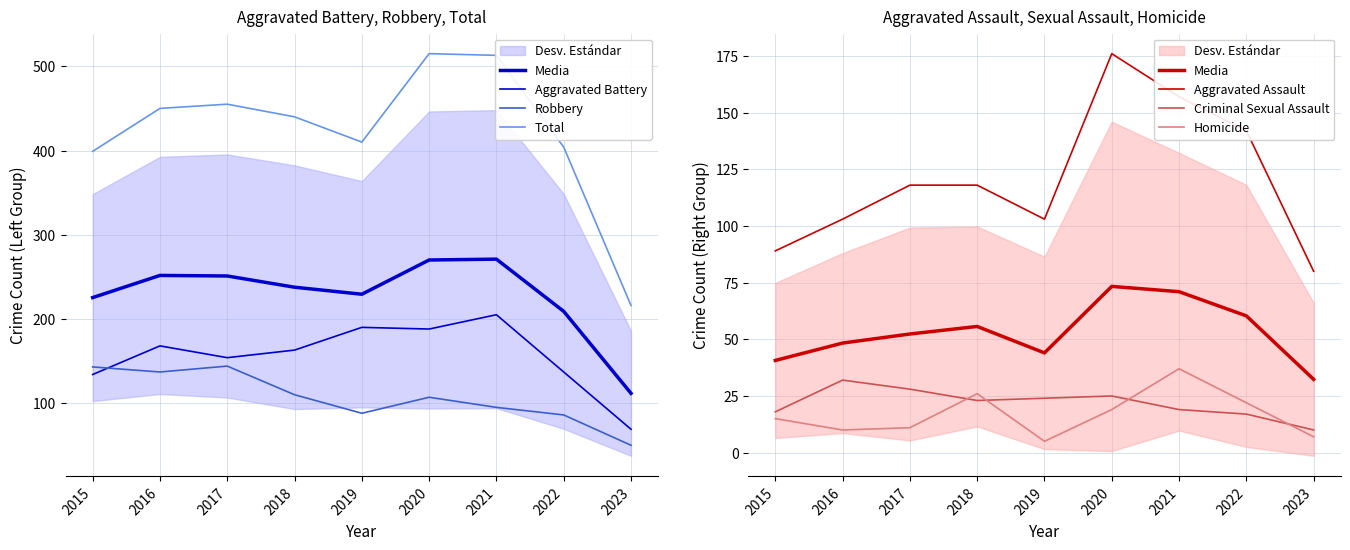

What is the sum of the Aggravated Assault values at 2021 and 2018?

275